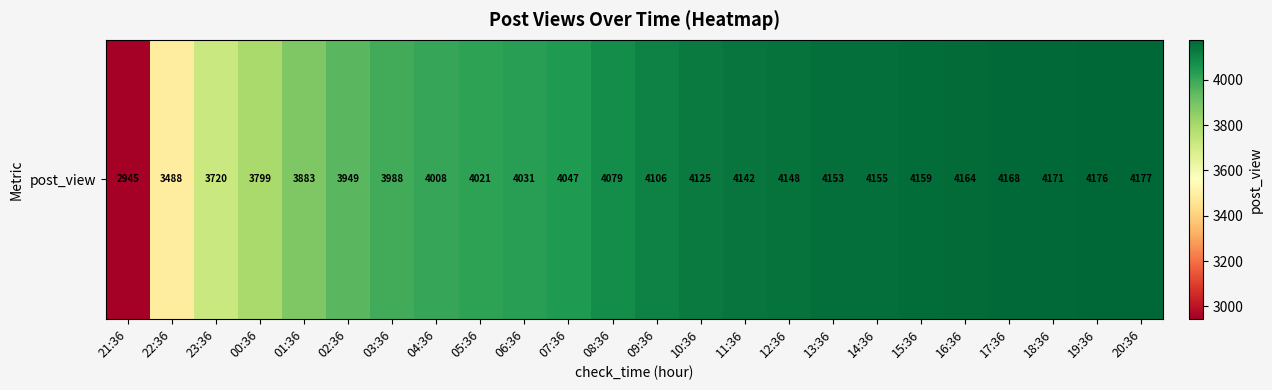

Reading left to right, what are all the values shown in this chart?

2945	3488	3720	3799	3883	3949	3988	4008	4021	4031	4047	4079	4106	4125	4142	4148	4153	4155	4159	4164	4168	4171	4176	4177